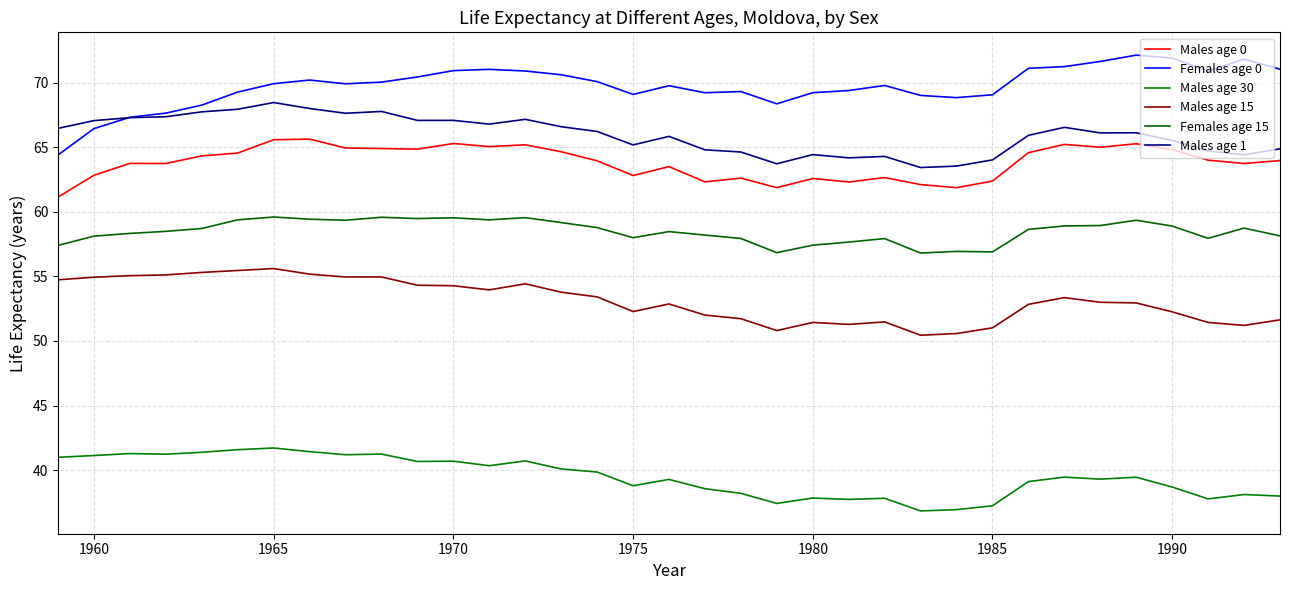

True or false: Females age 0 and Females age 15 cross at least once.

False